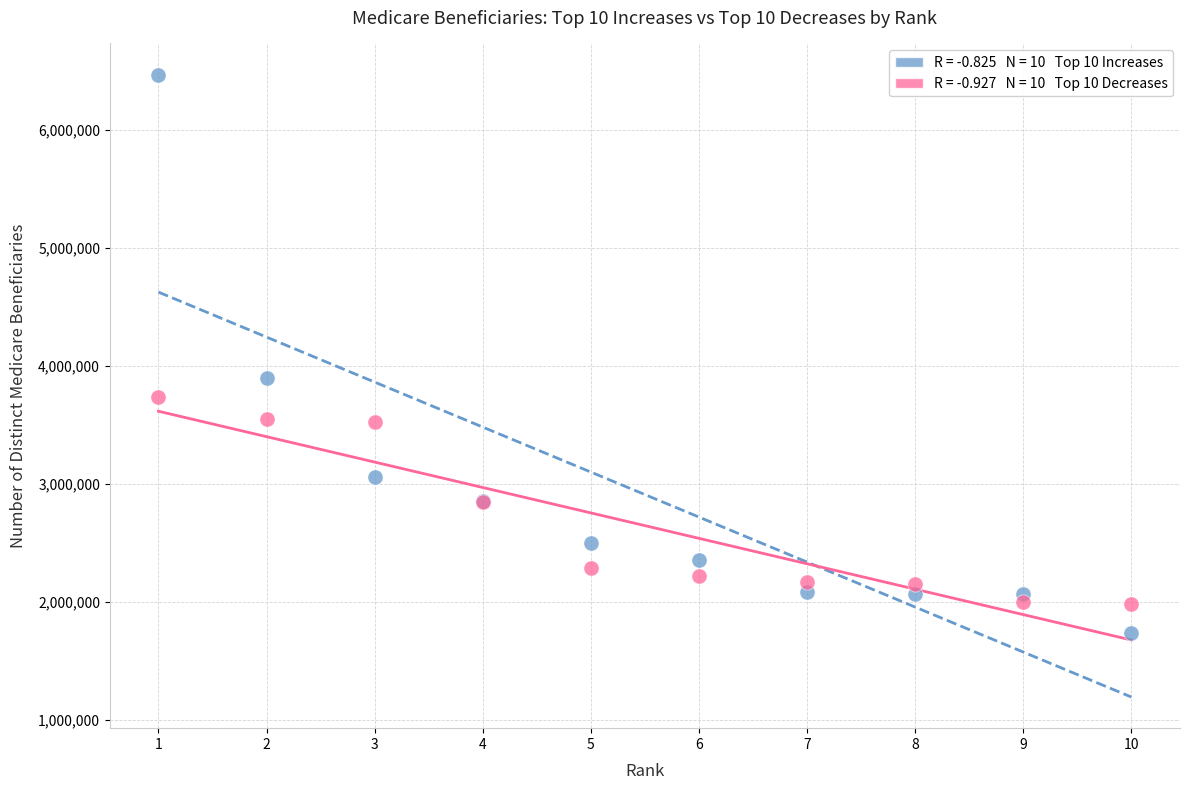

Across all series, what Y value is closest to 4100364?

3900184